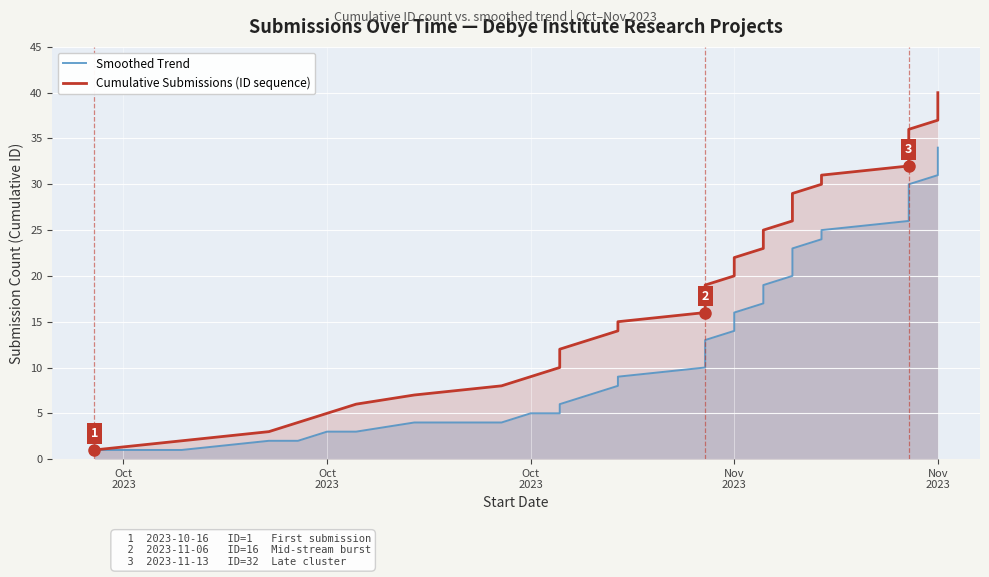

True or false: Smoothed Trend has a value of 7 at Nov 2023.

False